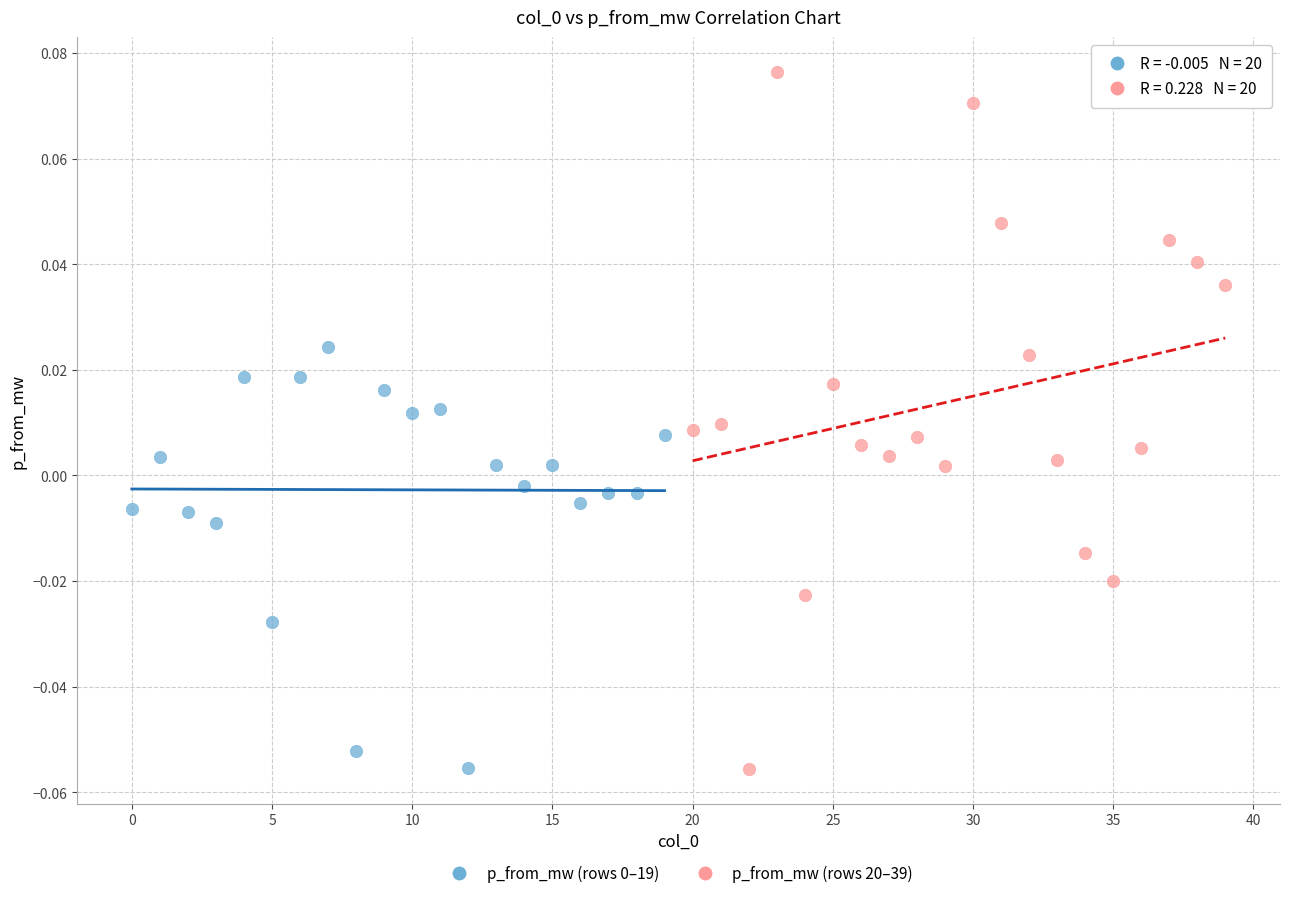

Which series has the largest Y range (max minus min)?

p_from_mw (rows 20–39)